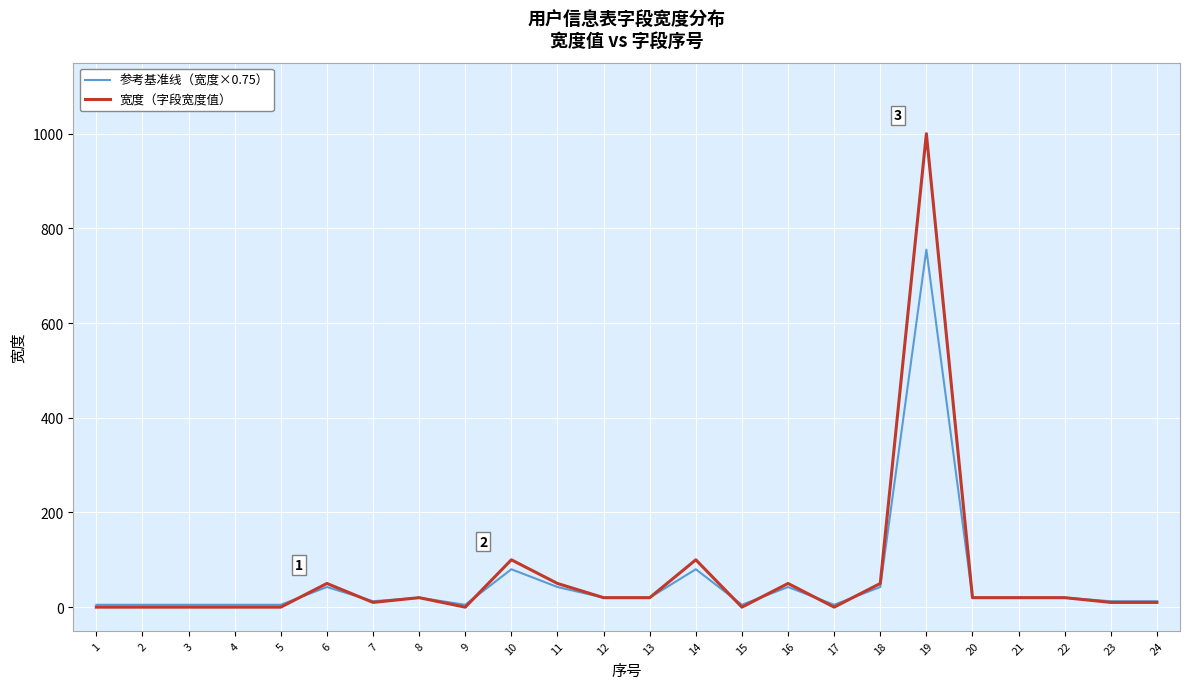

What is the difference between the 参考基准线（宽度×0.75） values at 12 and 24?

7.5